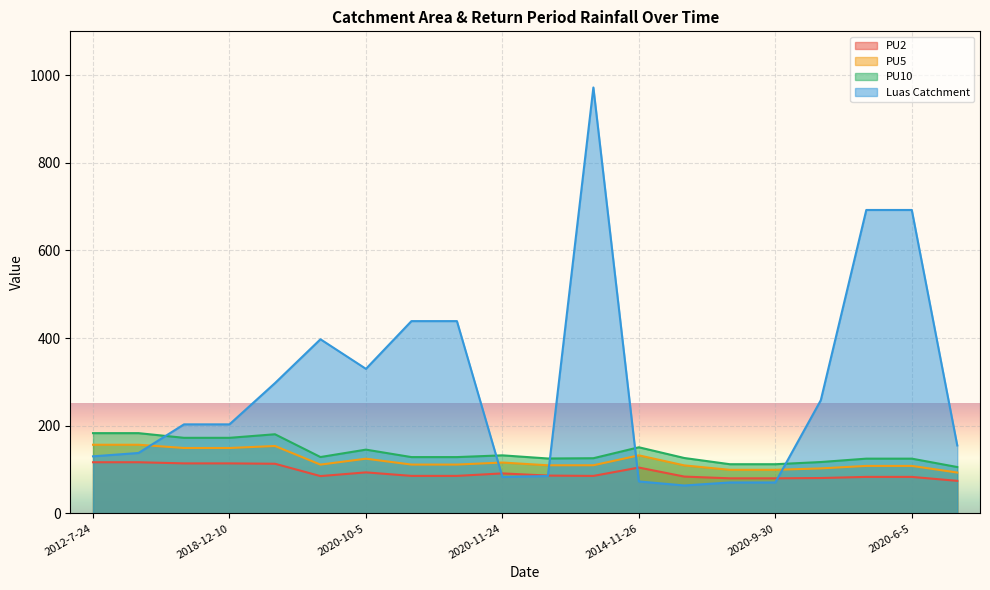

At how many categories does at least one series exceed 183?

13